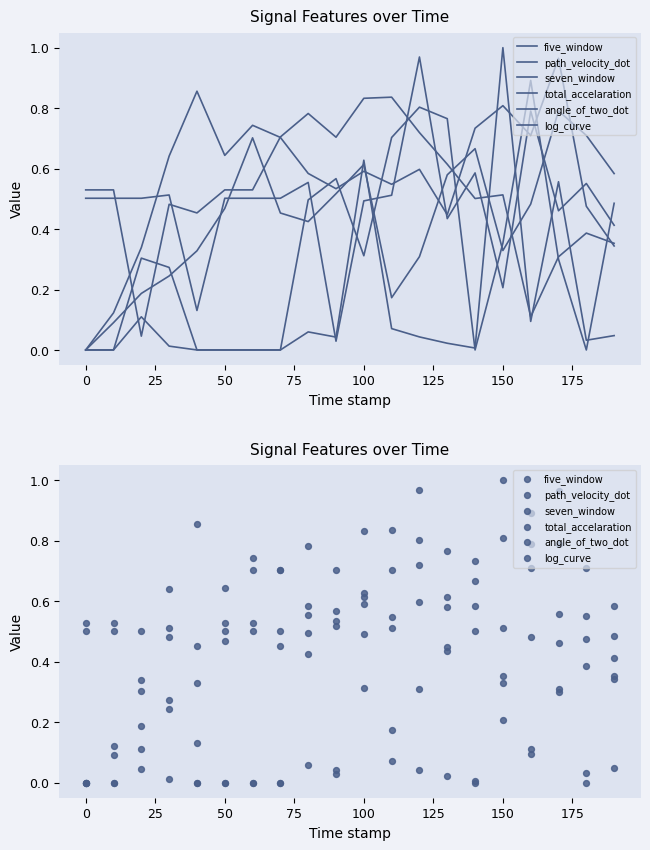

Which series contains the lowest Y value?

five_window